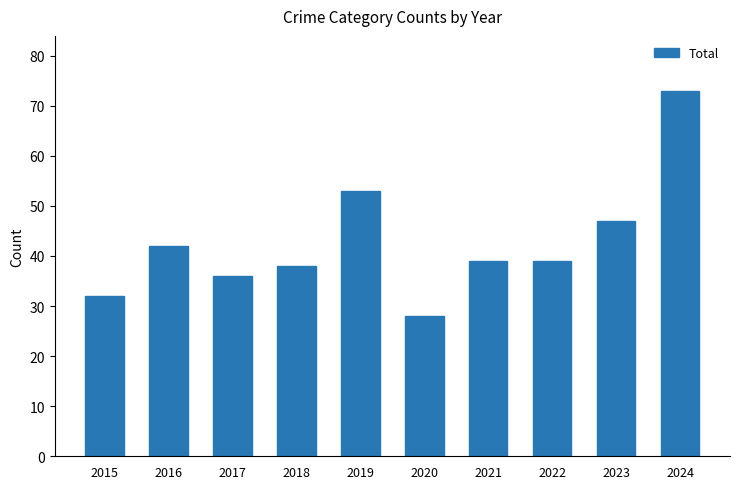

Reading left to right, extract all data points from this chart.

32	42	36	38	53	28	39	39	47	73